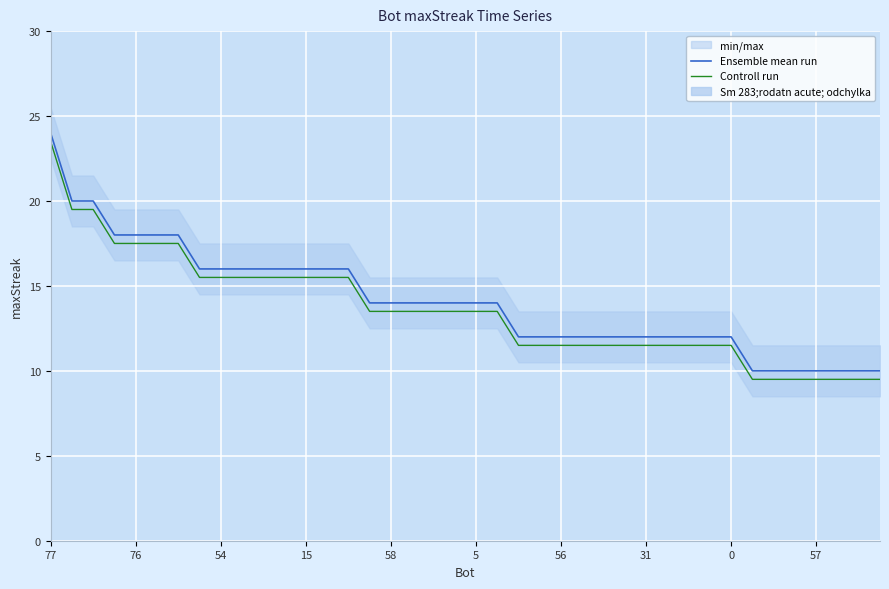

Where does the Ensemble mean run series first go above 14?

77